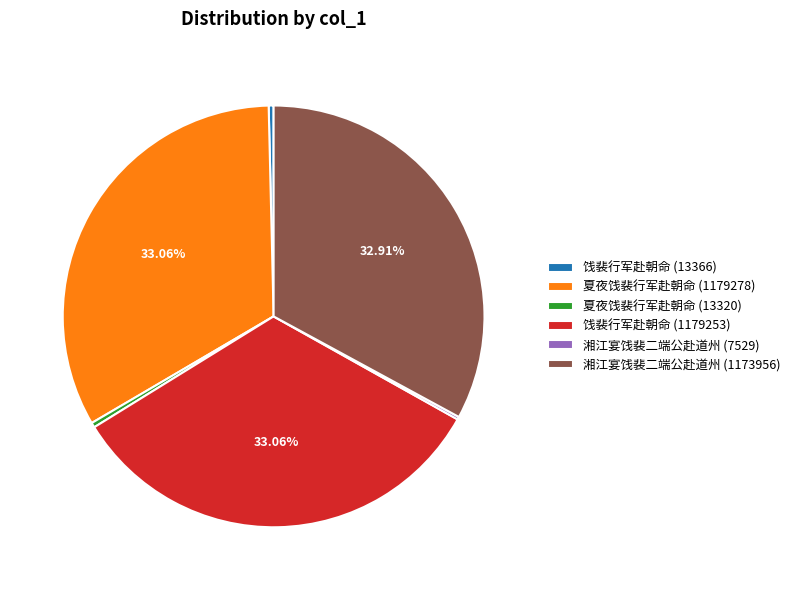

To the nearest percent, what portion does 夏夜饯裴行军赴朝命 (1179278) represent?

33%